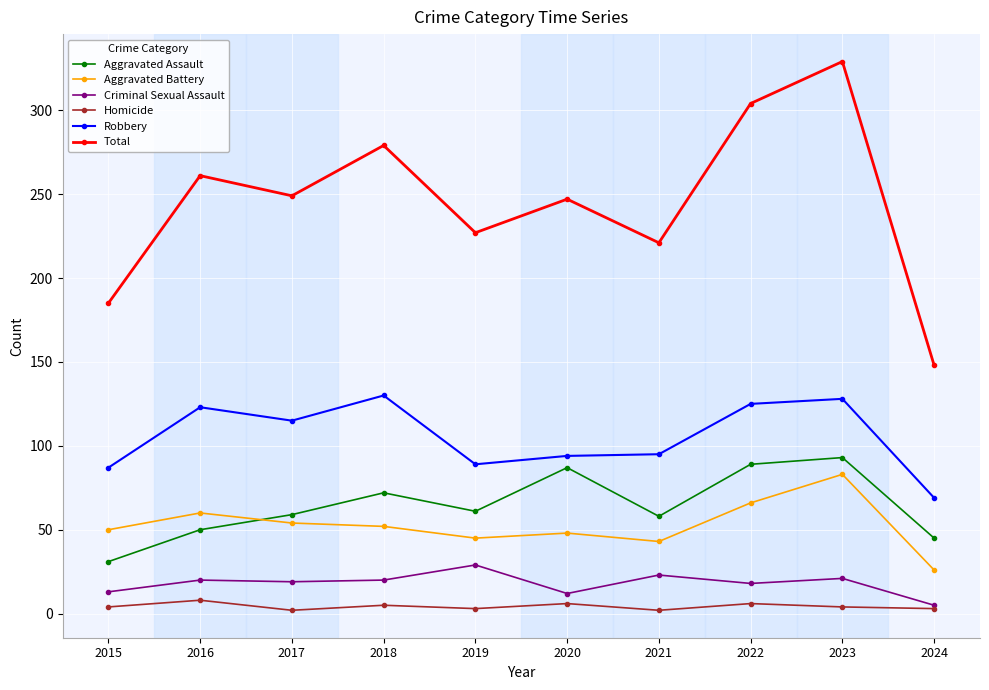

Which category has the highest value across all series?

2023